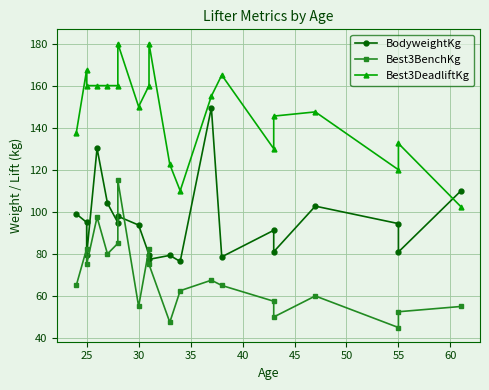

True or false: BodyweightKg and Best3BenchKg intersect in this chart.

True